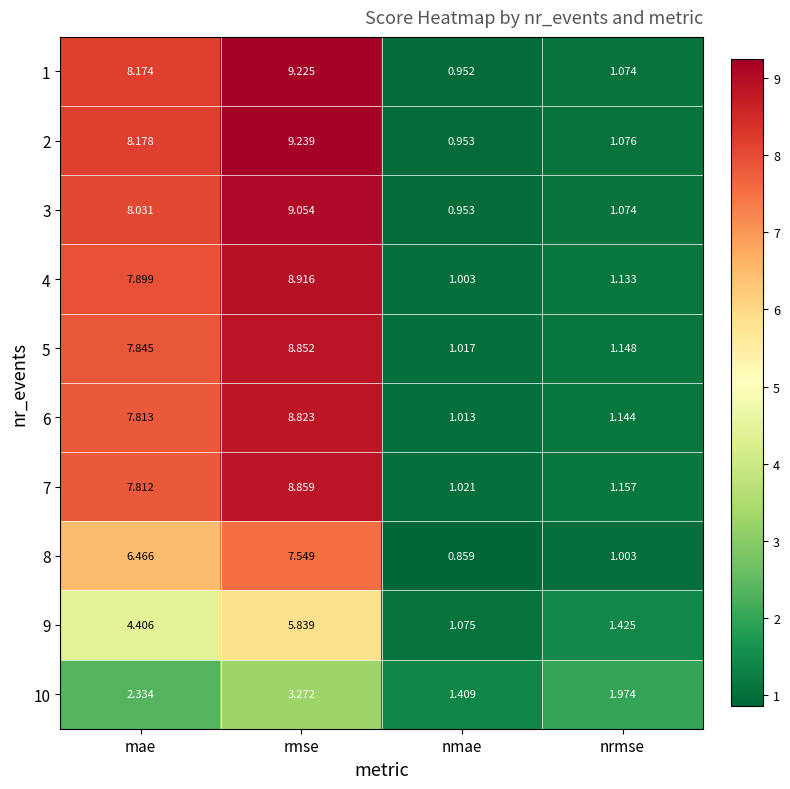

Which series changed the most between mae and nrmse?

2